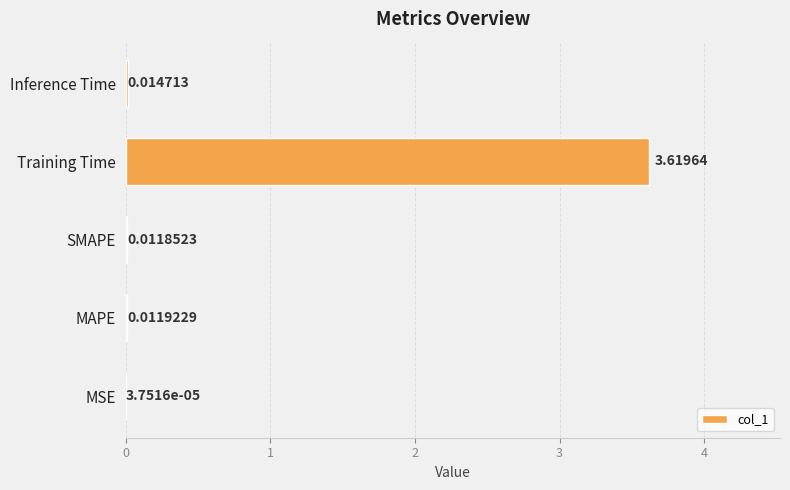

At which label is the value closest to 1?

Inference Time